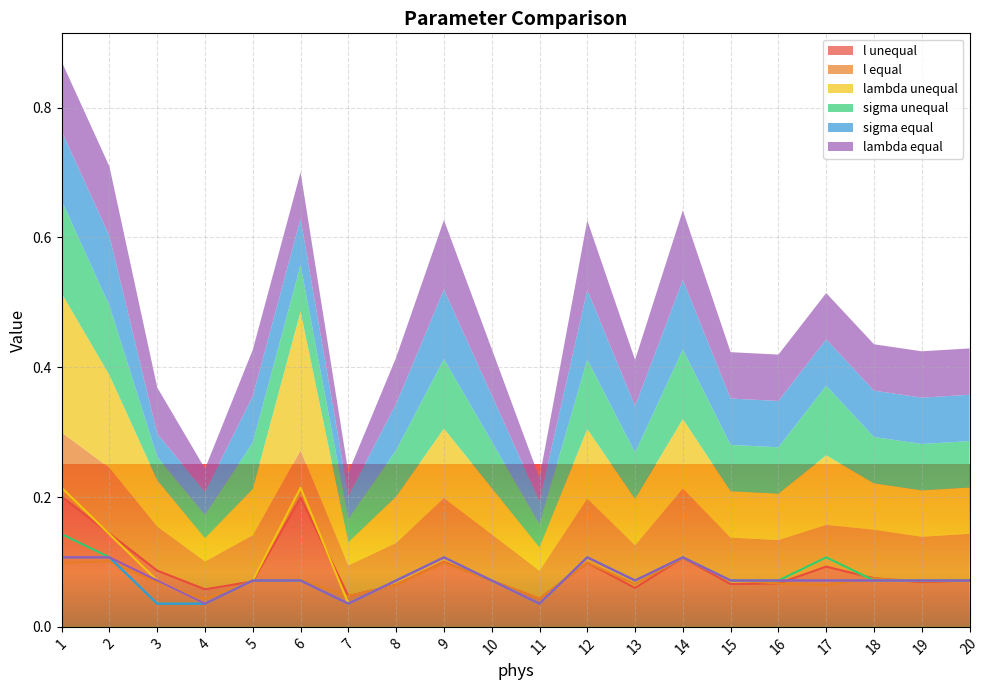

How many lines are shown in the chart?

6